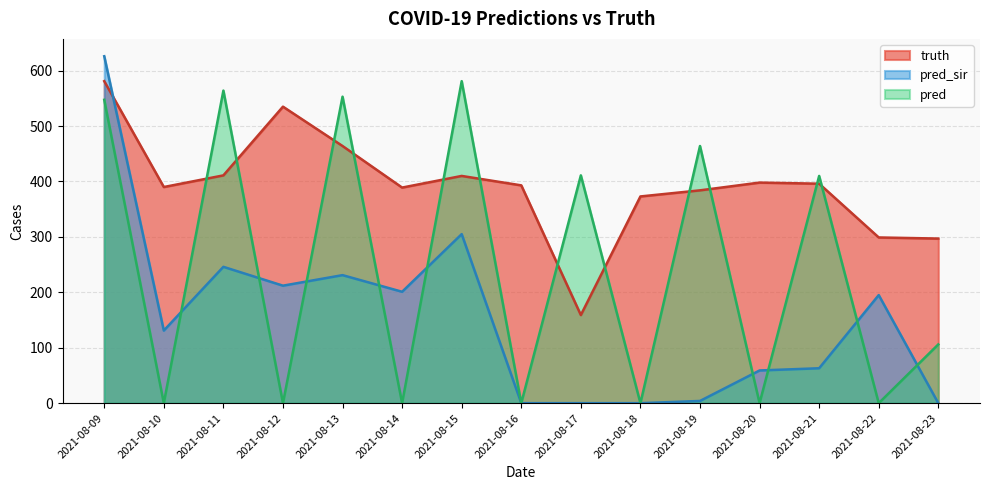

Which series changed the most between 2021-08-11 and 2021-08-22?

pred